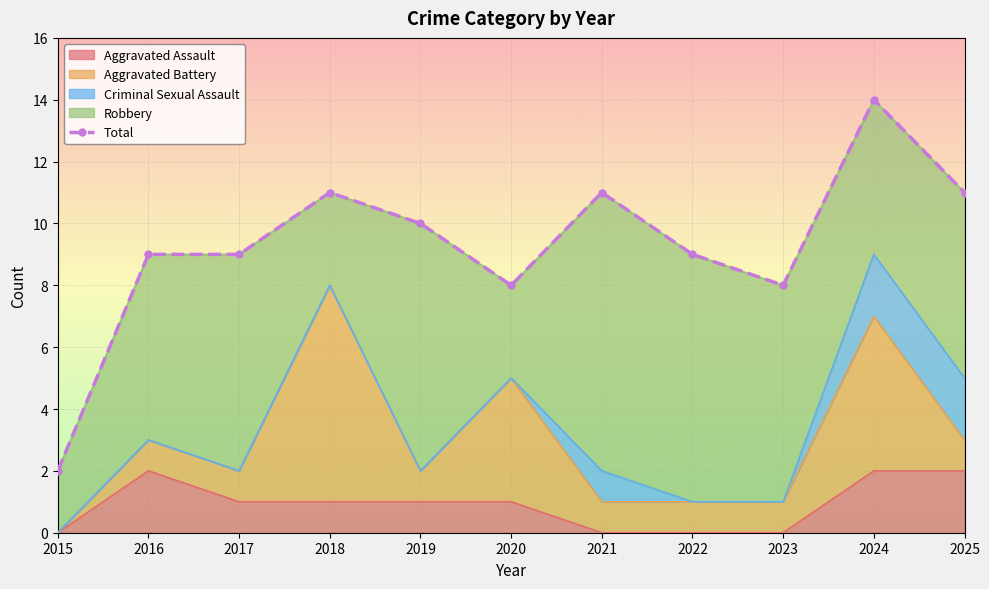

How many data points does each series have?

11